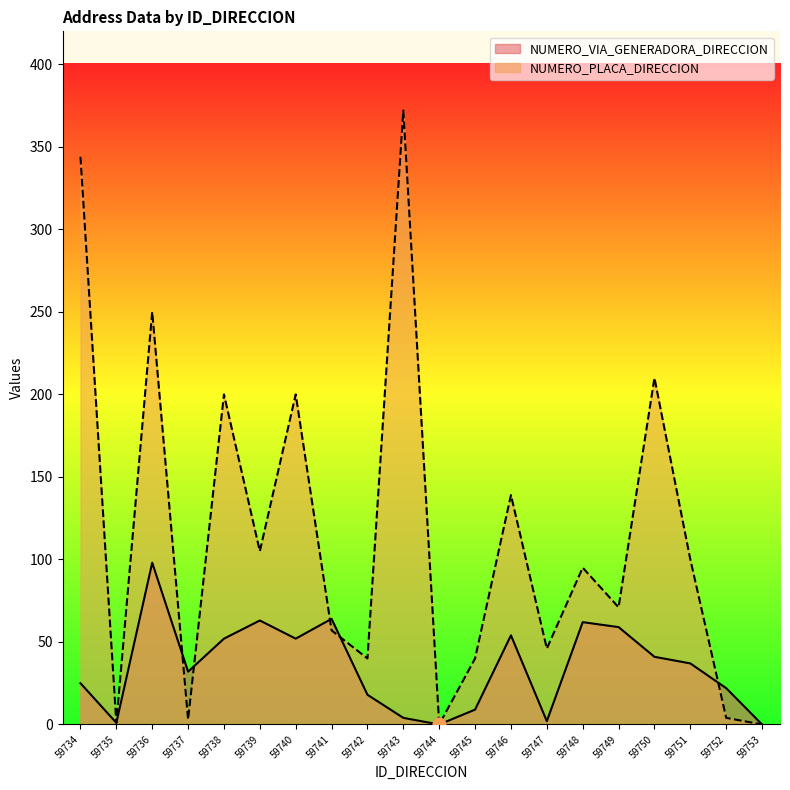

Which series has the largest total across all categories?

NUMERO_PLACA_DIRECCION